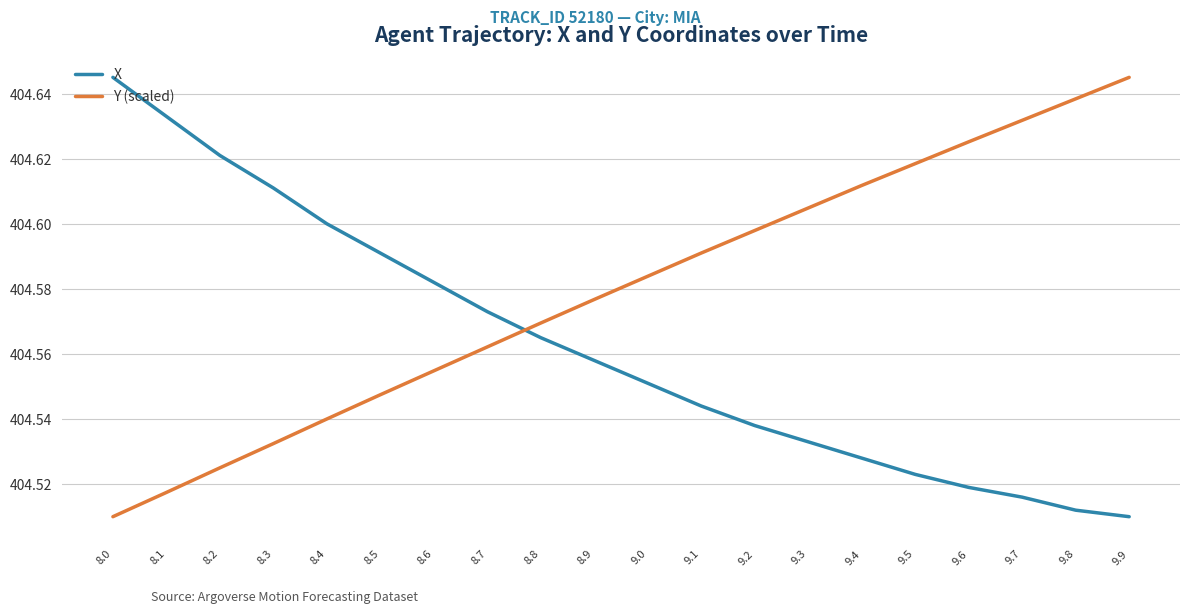

What is the difference between the second highest and second lowest values in the Y (scaled) series?

0.1